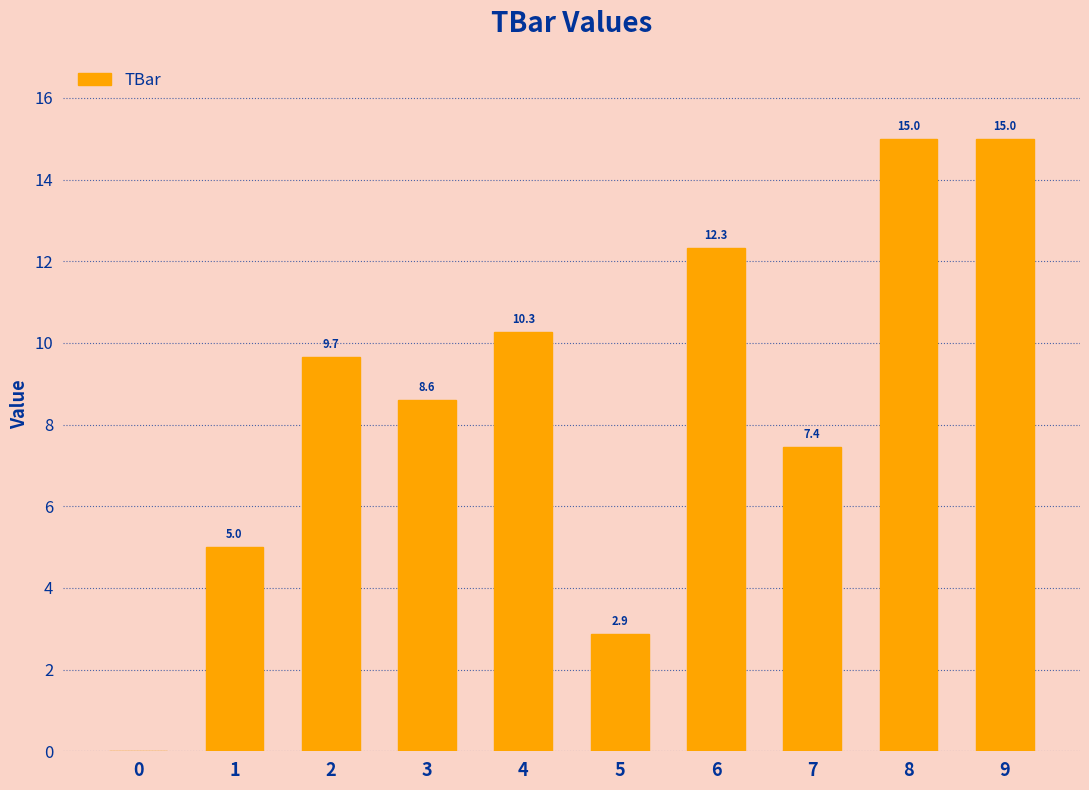

Reading left to right, transcribe all the data shown in this chart.

0=0.0	1=5.0	2=9.7	3=8.6	4=10.3	5=2.9	6=12.3	7=7.4	8=15.0	9=15.0